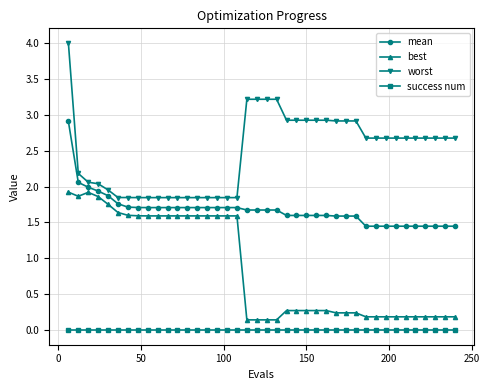

Does the chart display data point markers on the line(s)?

Yes